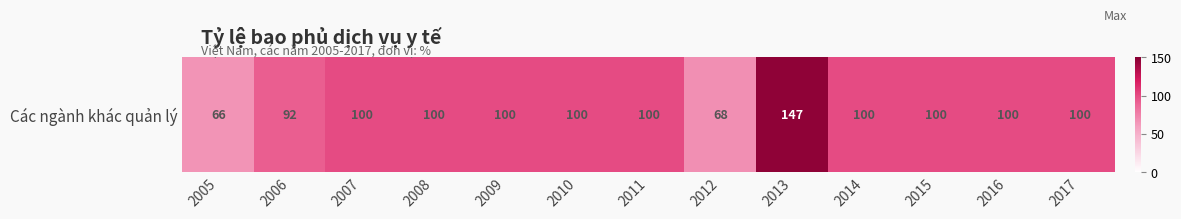

Reading left to right, transcribe all the data shown in this chart.

2005=66	2006=92	2007=100	2008=100	2009=100	2010=100	2011=100	2012=68	2013=147	2014=100	2015=100	2016=100	2017=100